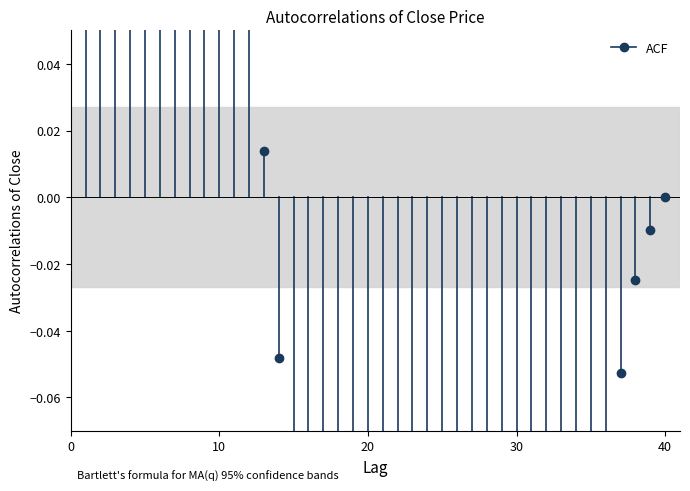

At which category does the chart reach its peak across all series?

10